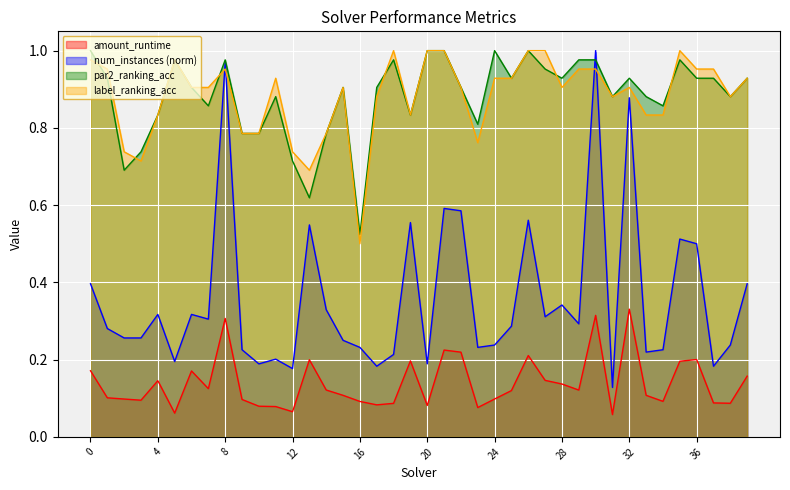

How many distinct data groups are displayed?

4